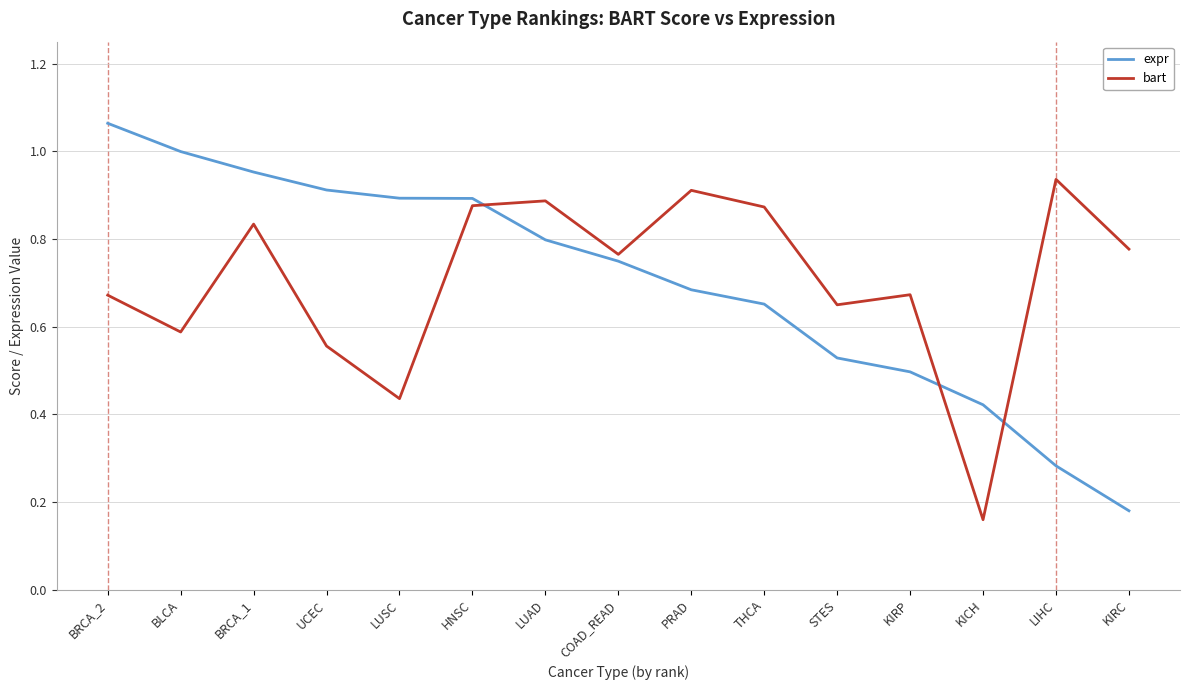

How many intersections are there between expr and bart?

3